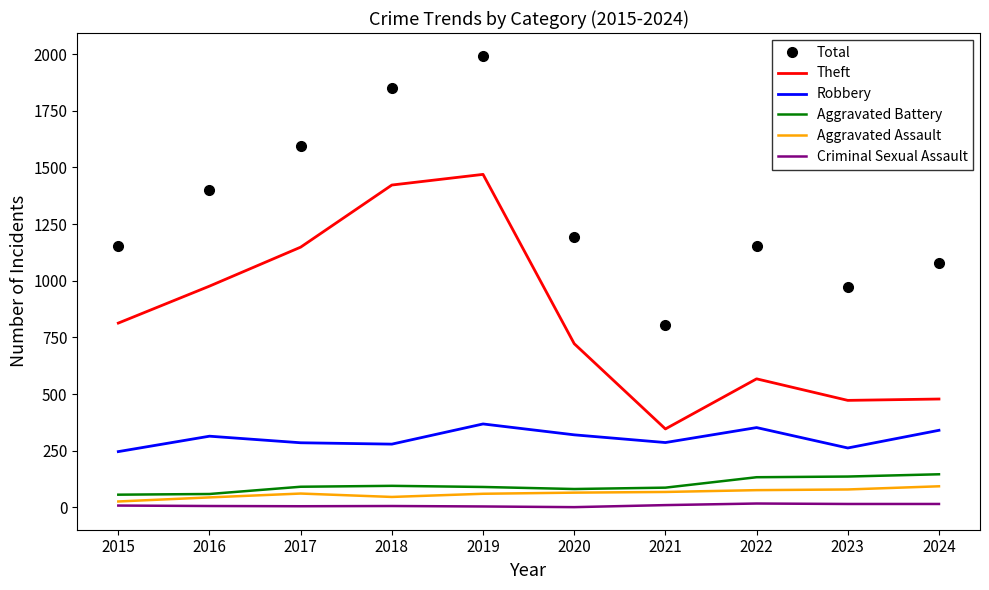

True or false: Robbery and Aggravated Assault intersect in this chart.

False